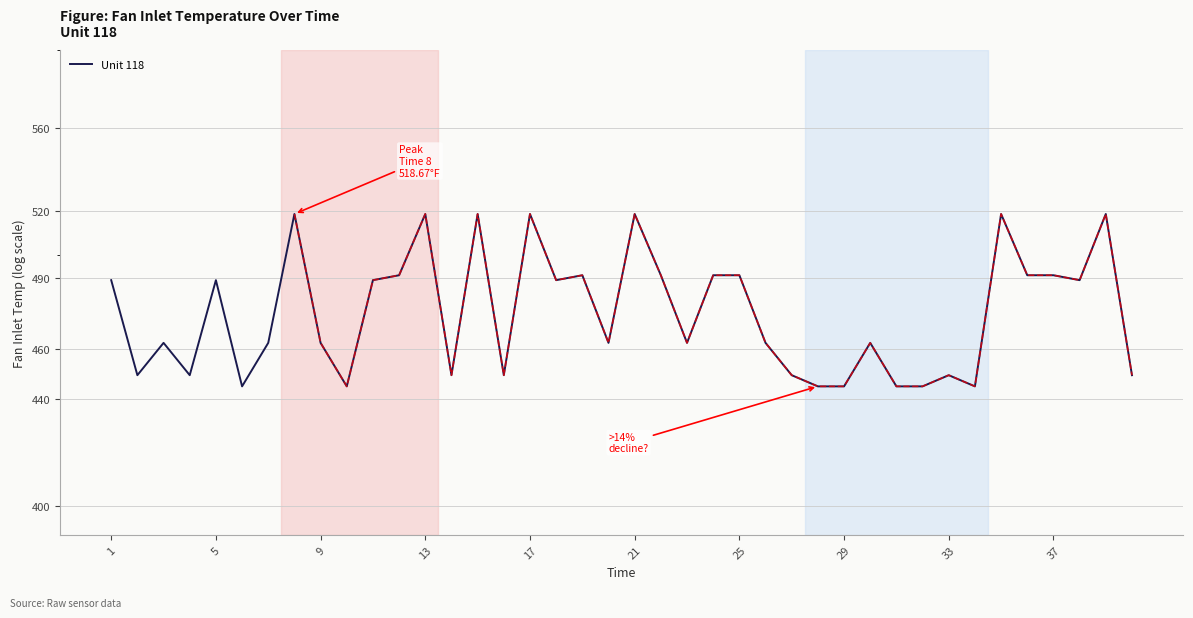

Reading right to left, transcribe all the data shown in this chart.

449.4	518.7	489.1	491.2	491.2	518.7	445.0	449.4	445.0	445.0	462.5	445.0	445.0	449.4	462.5	491.2	491.2	462.5	491.2	518.7	462.5	491.2	489.1	518.7	449.4	518.7	449.4	518.7	491.2	489.1	445.0	462.5	518.7	462.5	445.0	489.1	449.4	462.5	449.4	489.1